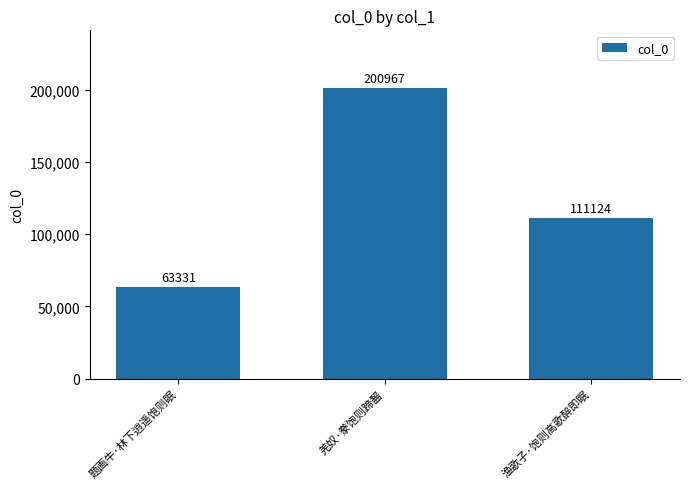

What is the value of the 3rd bar from the left?

111124